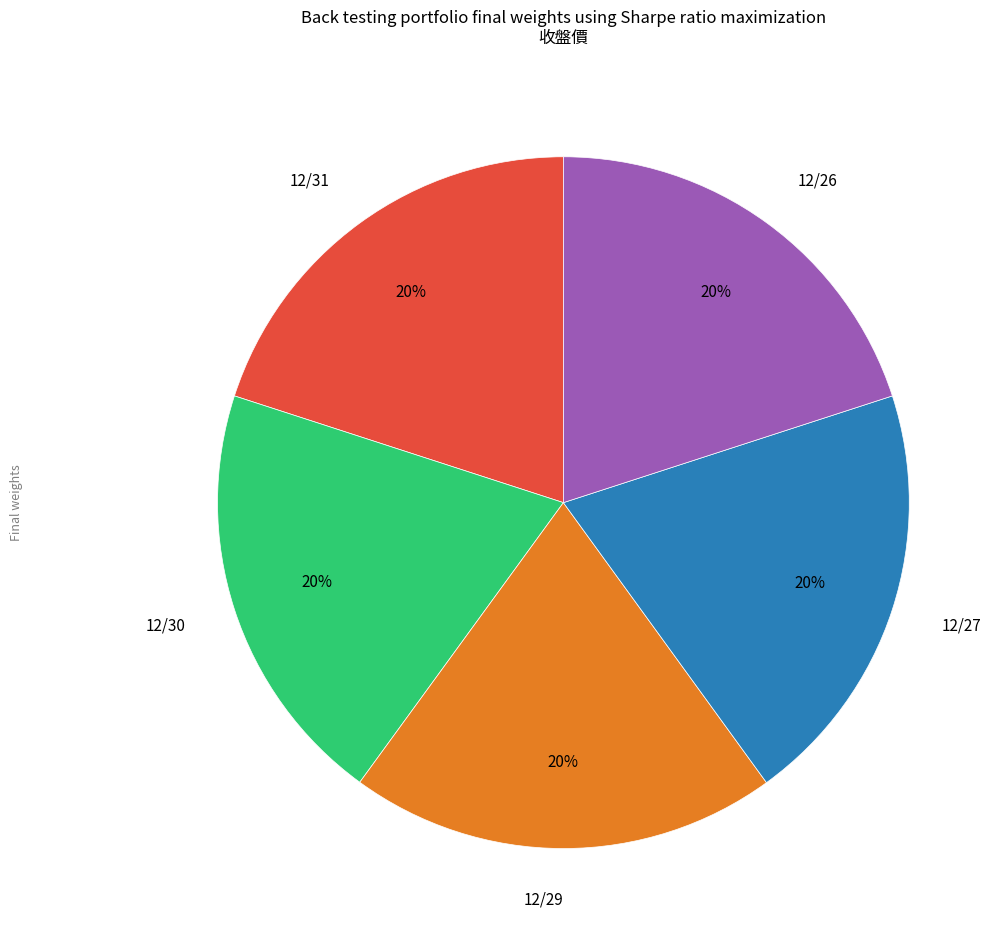

The 12/29 slice represents 20% of the pie. True or false?

True